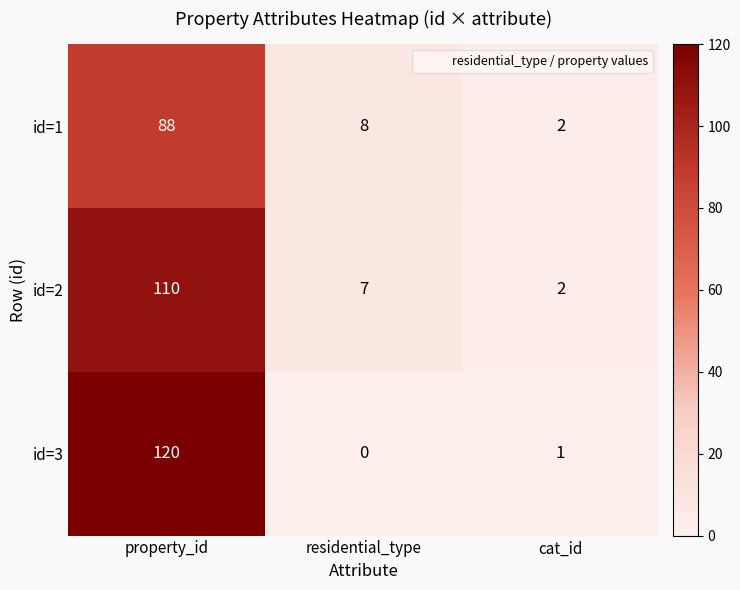

At which label is id=2 closest to 56?

residential_type